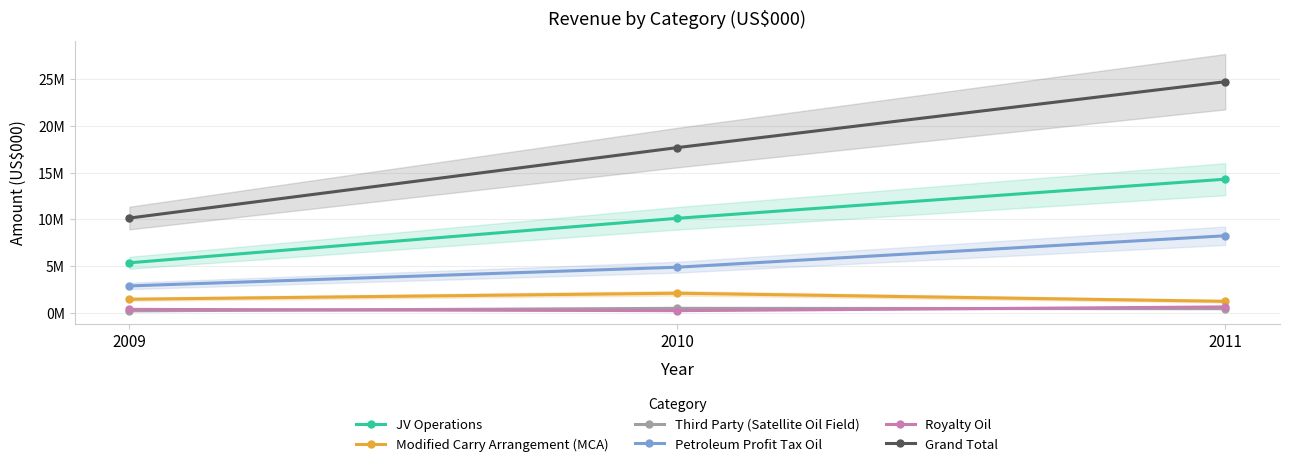

At which label is JV Operations closest to 9819380?

2010